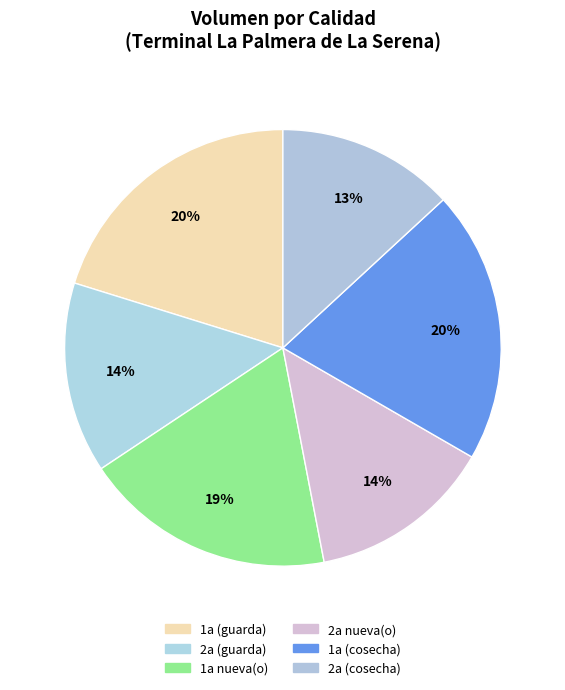

How many slices are in this pie chart?

6